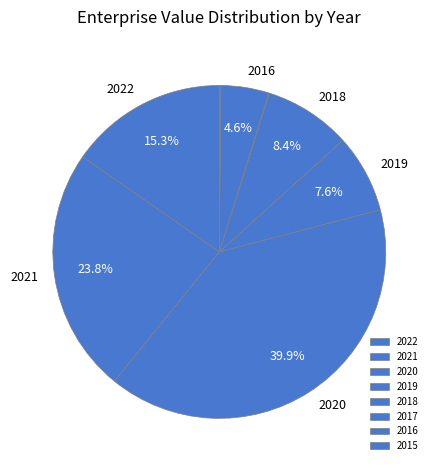

Does 2016 account for over 50% of the chart?

No